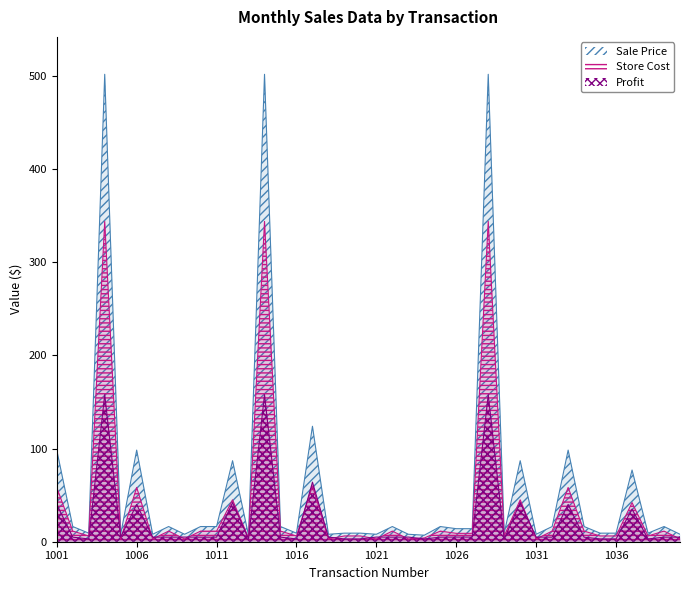

True or false: Sale Price and Store Cost cross at least once.

False